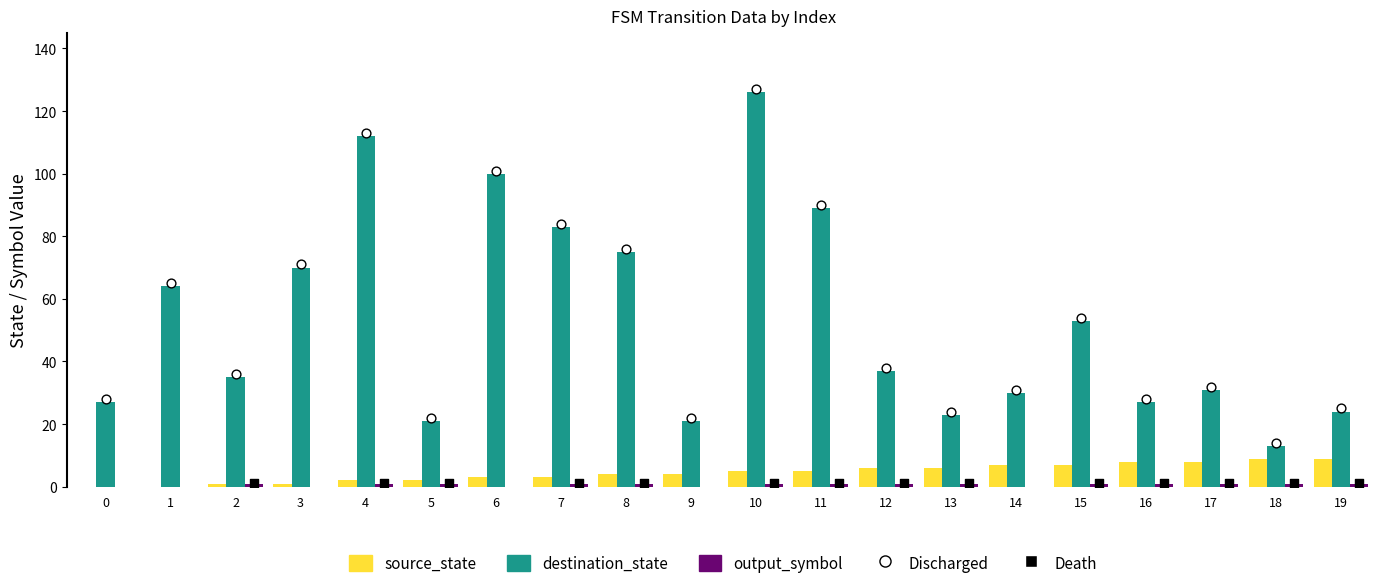

Is the value of source_state at 19 greater than the value of destination_state at 2?

No